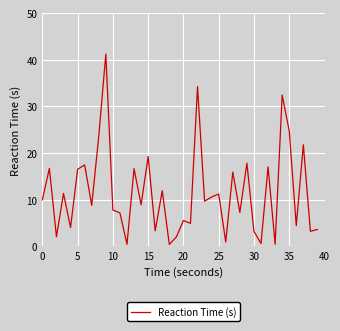

What is the greatest value displayed?

41.2